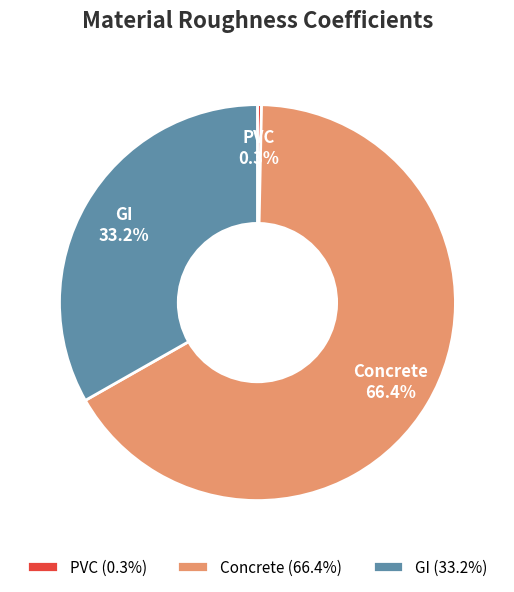

The PVC slice represents 0% of the pie. True or false?

True